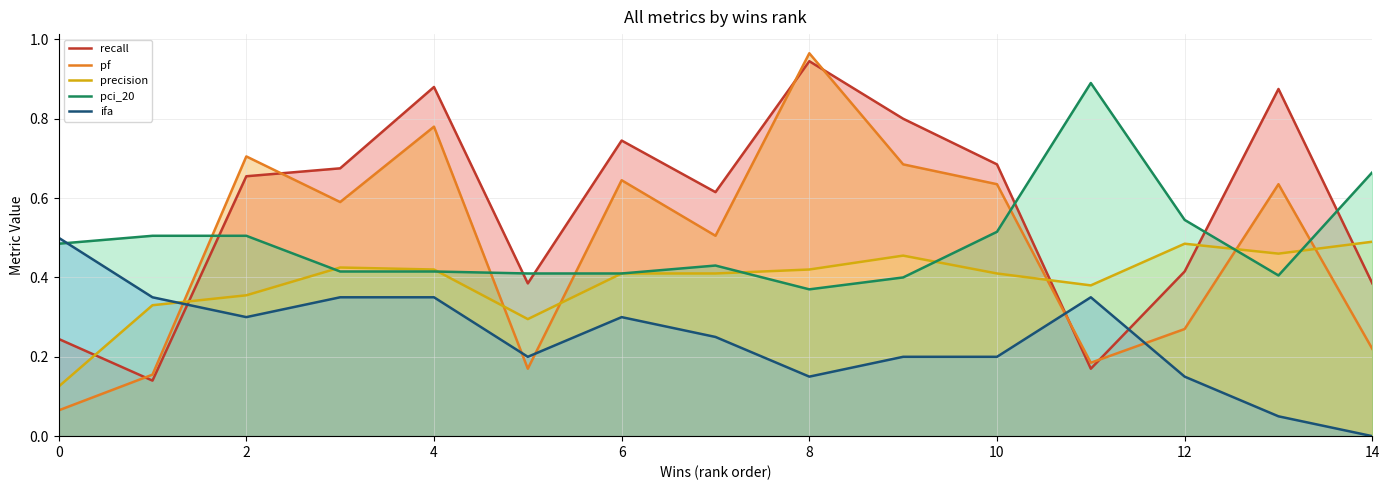

What is the highest value of the ifa series?

0.5